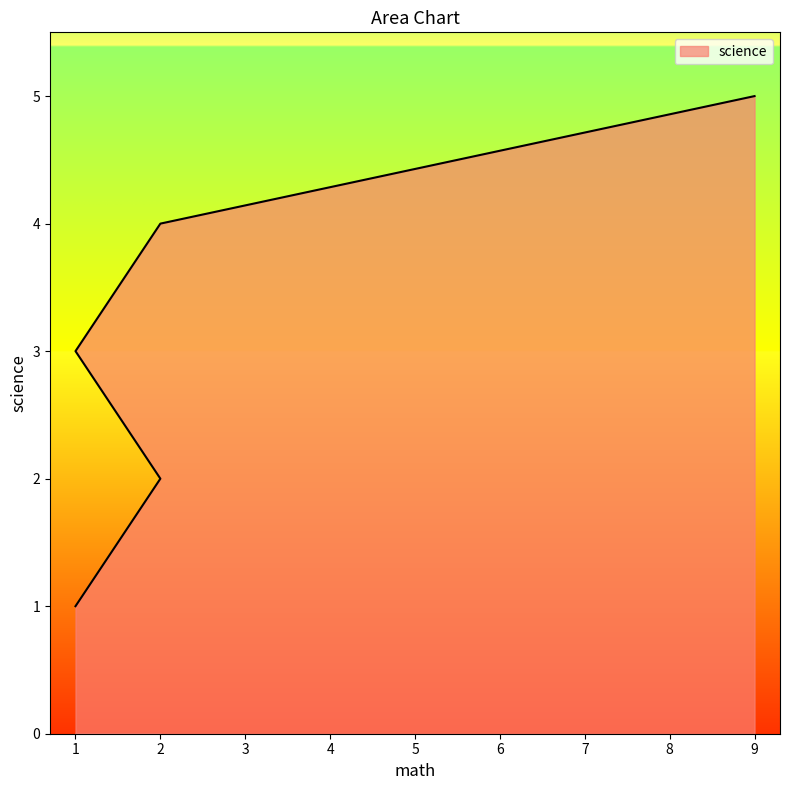

What is the ratio of the value at 1 to the value at 9?

0.2